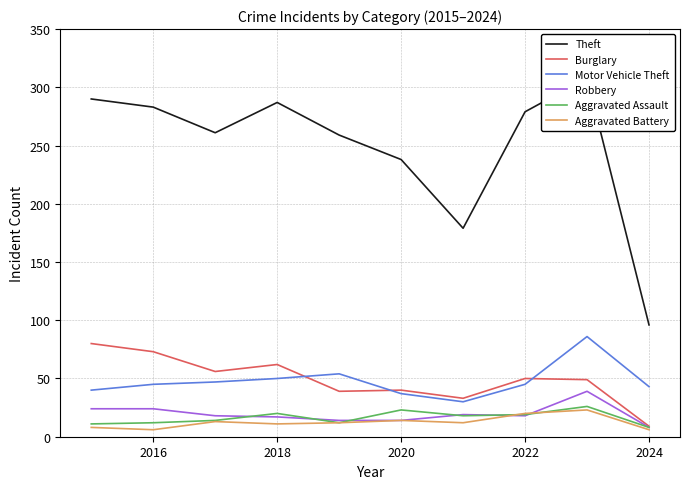

At which label does Robbery reach its minimum?

2024